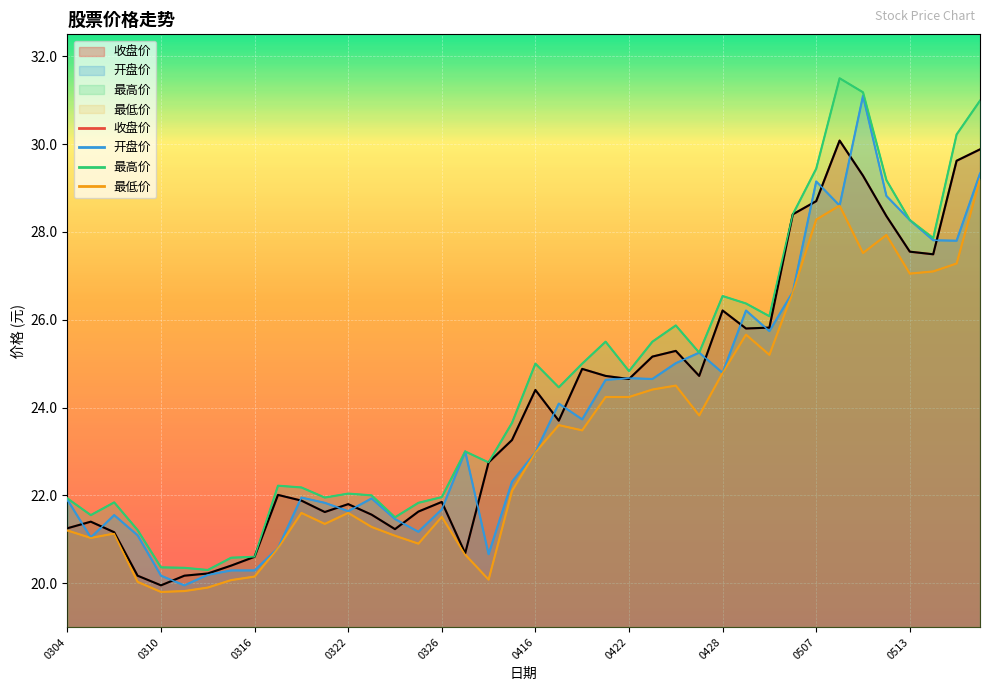

What is the minimum value for 最低价?

19.8